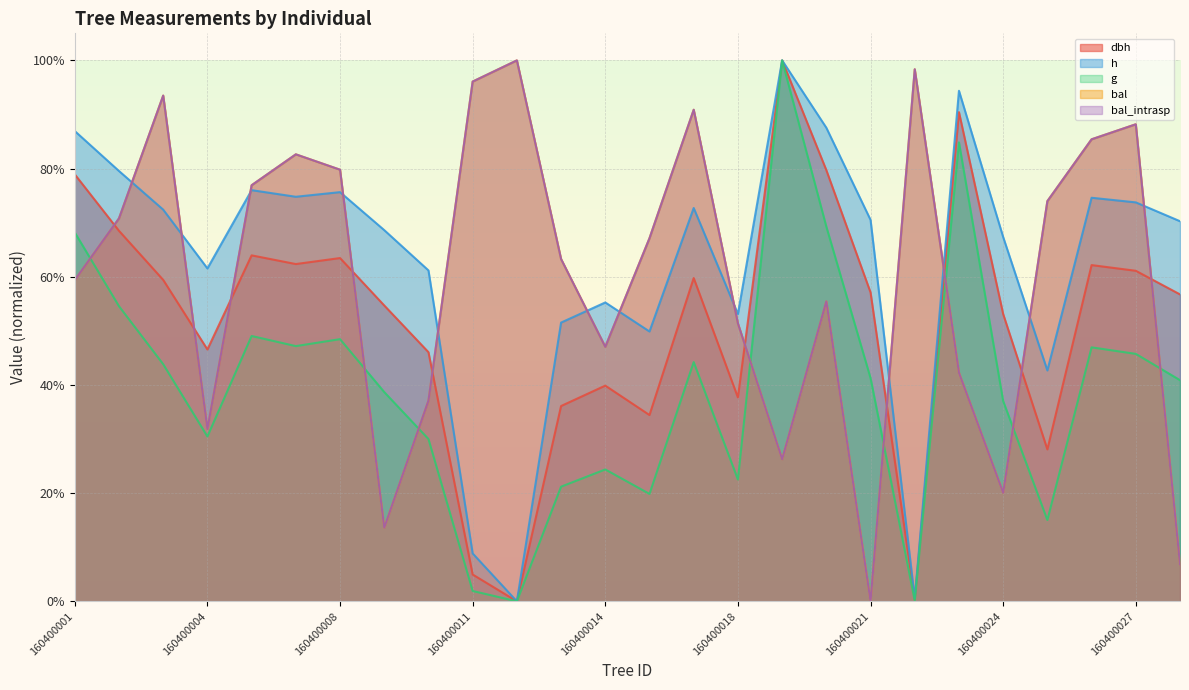

What is the value of the h point at the 23rd from the left?

0.4